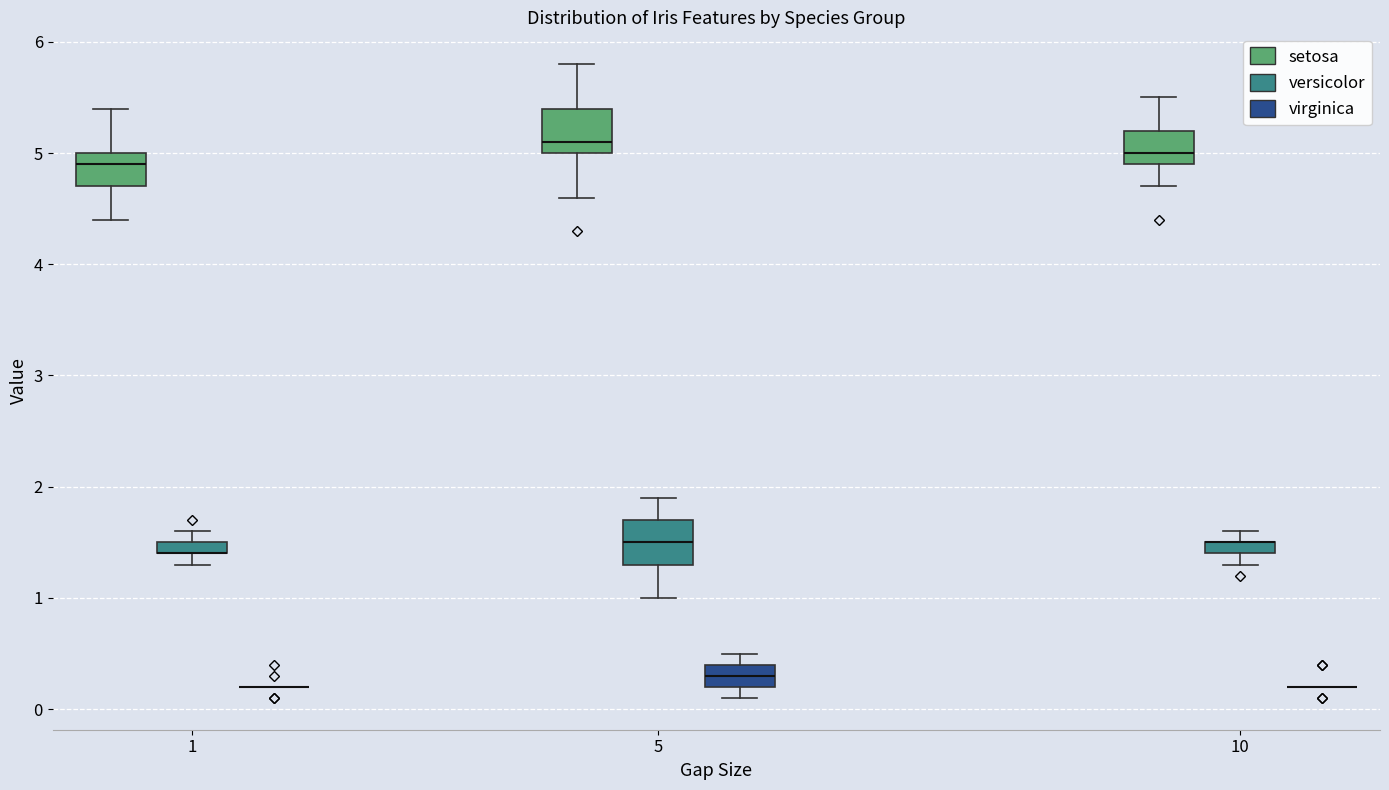

Where does the lower whisker of the box for 1 (setosa) end on the y-axis? The values are not printed on the chart, so give them approximately, as read against the axis.

4.4